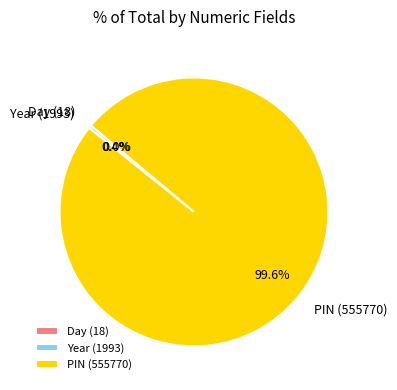

To the nearest percent, what is the difference between the largest and smallest slice percentages?

100%